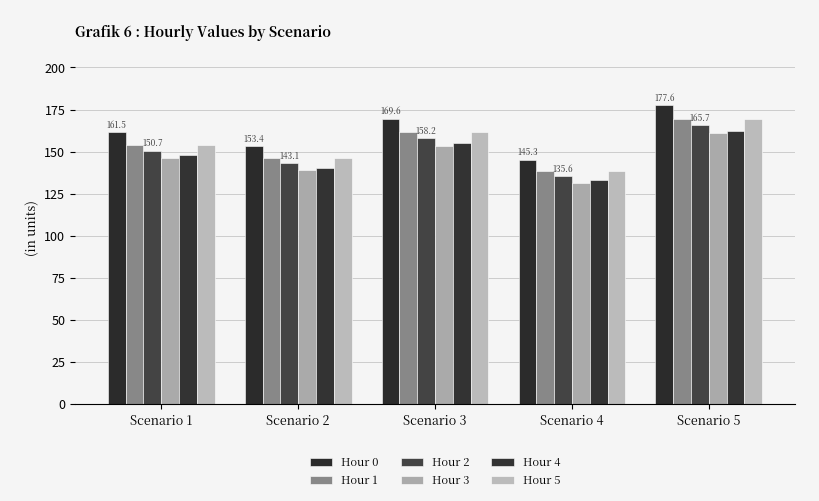

At how many categories does at least one series exceed 165?

2